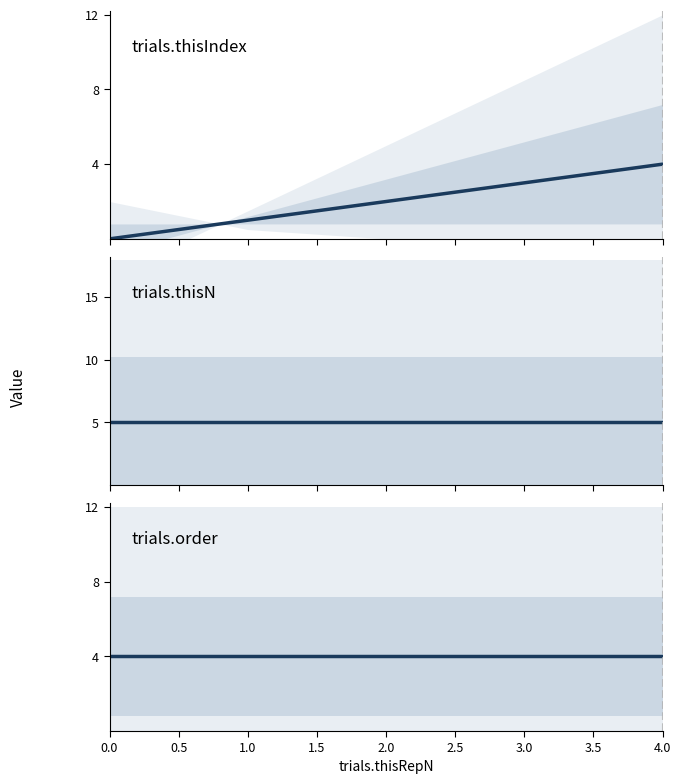

What is the value of the trials.thisIndex point at the 5th from the left?

4